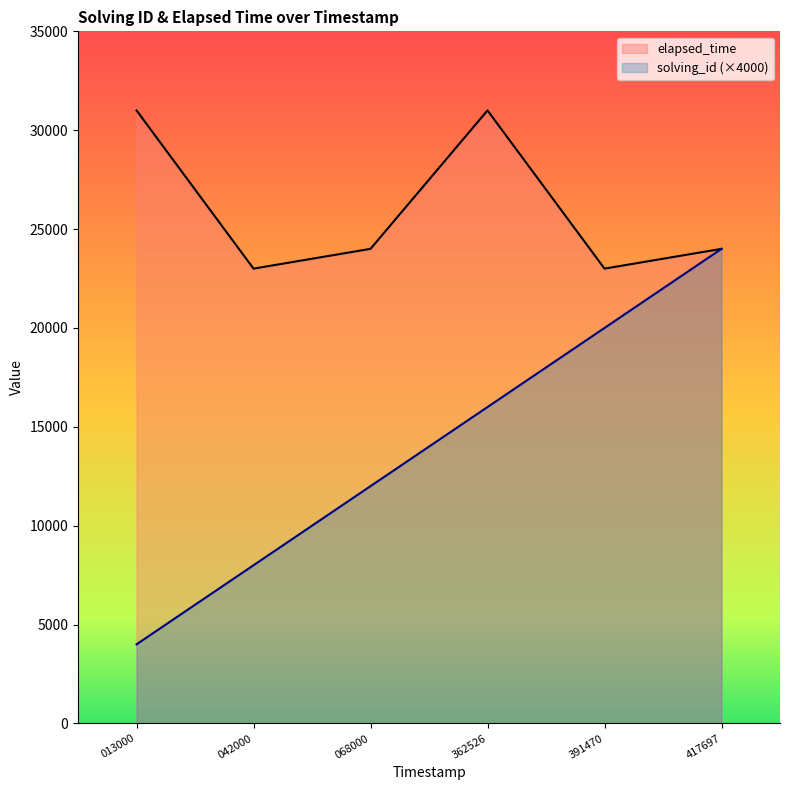

Is it true that elapsed_time equals 41987 at 1572968417697?

False